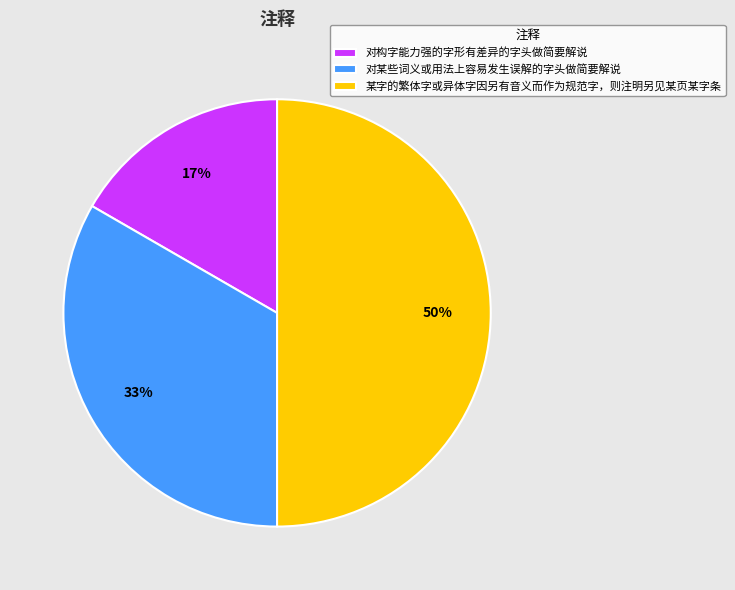

Between 对构字能力强的字形有差异的字头做简要解说 and 对某些词义或用法上容易发生误解的字头做简要解说, which is larger?

对某些词义或用法上容易发生误解的字头做简要解说